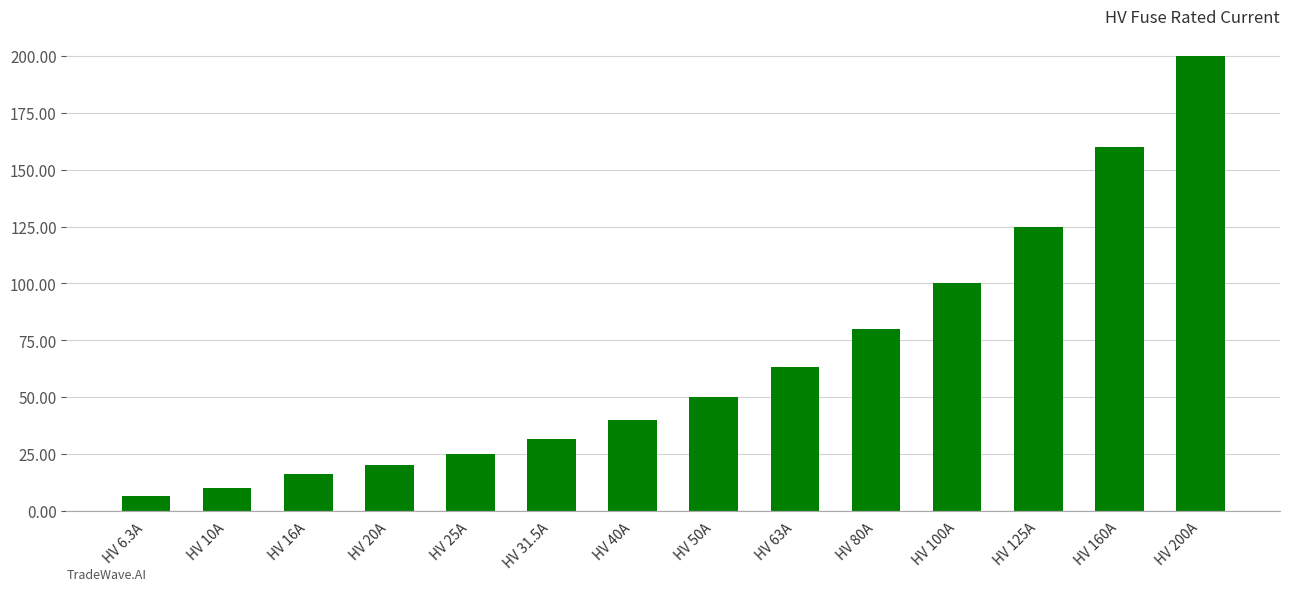

How many bars are there in total?

14